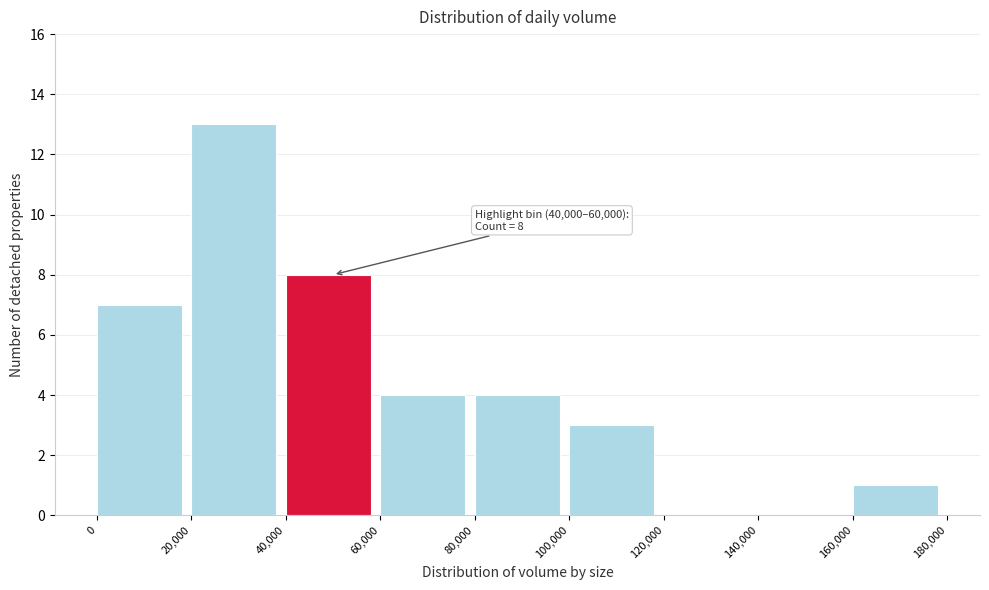

Over which range of the x-axis is the bar tallest?

20,000 to 40,000